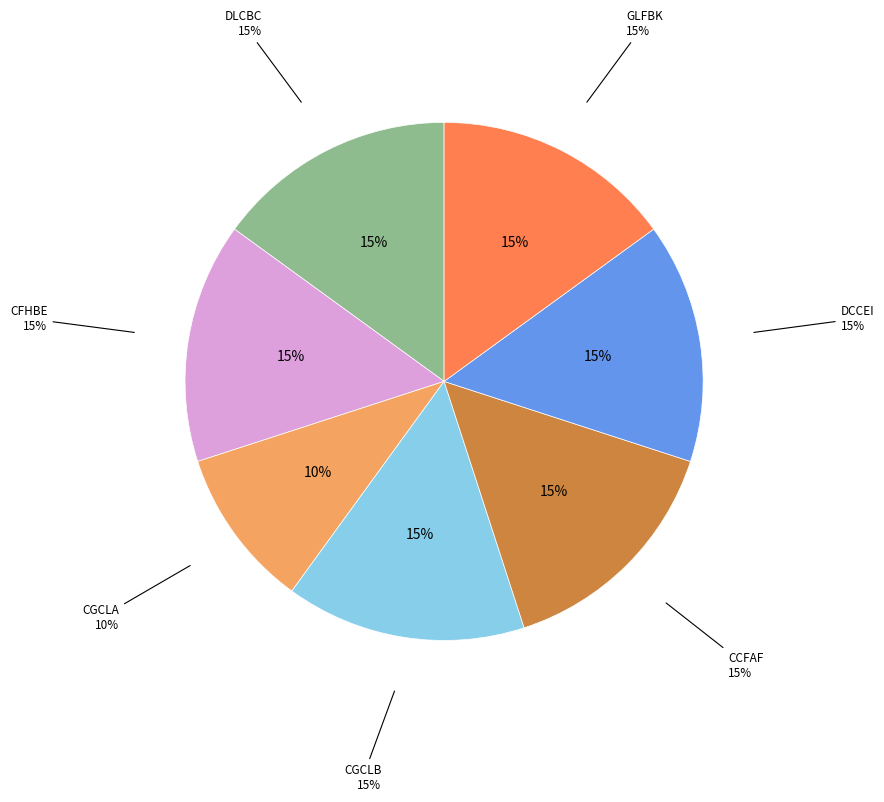

Is there a majority slice in this chart?

No